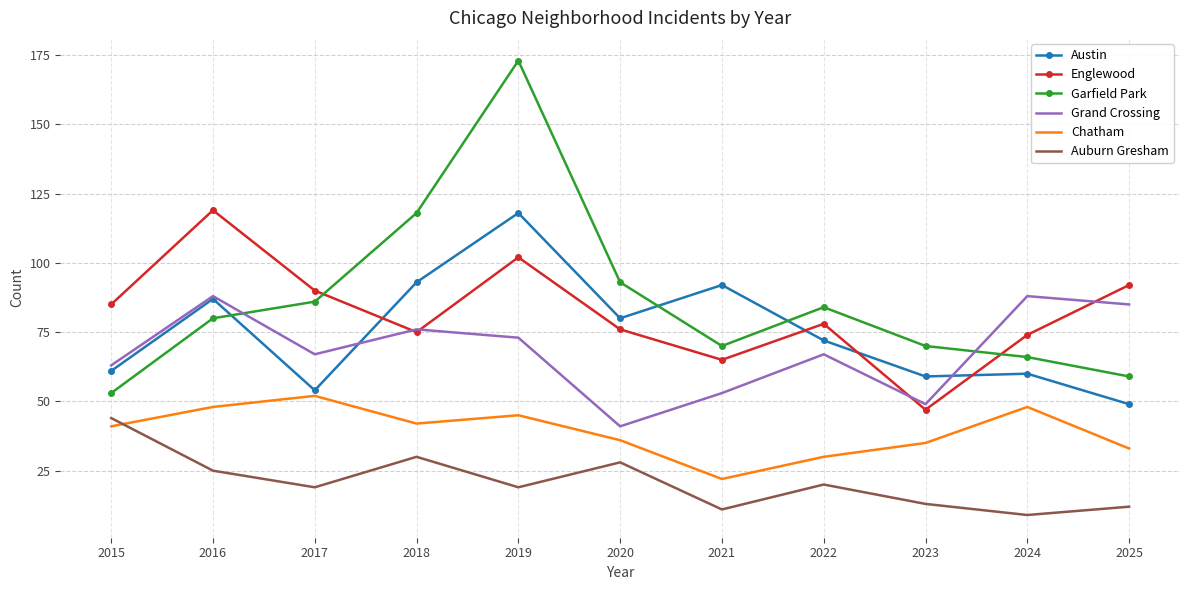

Where is the first local minimum for Englewood?

2018